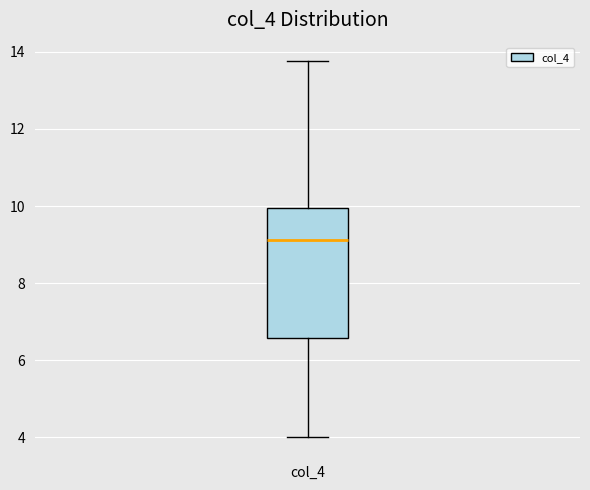

Read this box plot against the y-axis: the position of the median line, the range covered by the box, and the ends of both whiskers. The values are not printed on the chart, so give them approximately, as read against the axis.

median 9.2, box 6.6 to 10.0, whiskers 4.0 to 13.8